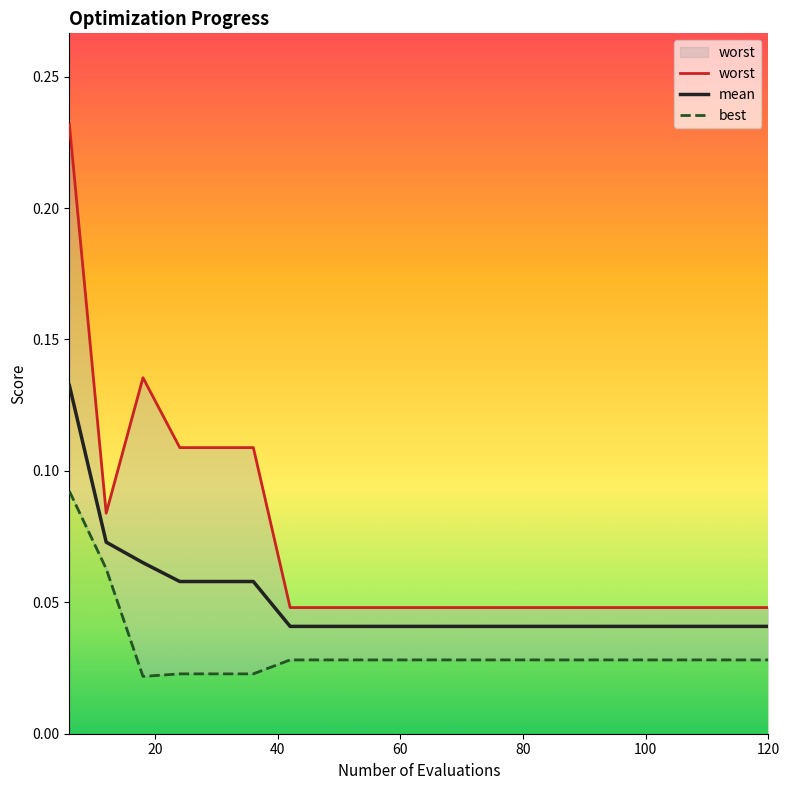

List the series in order of their overall mean, lowest first.

best, mean, worst